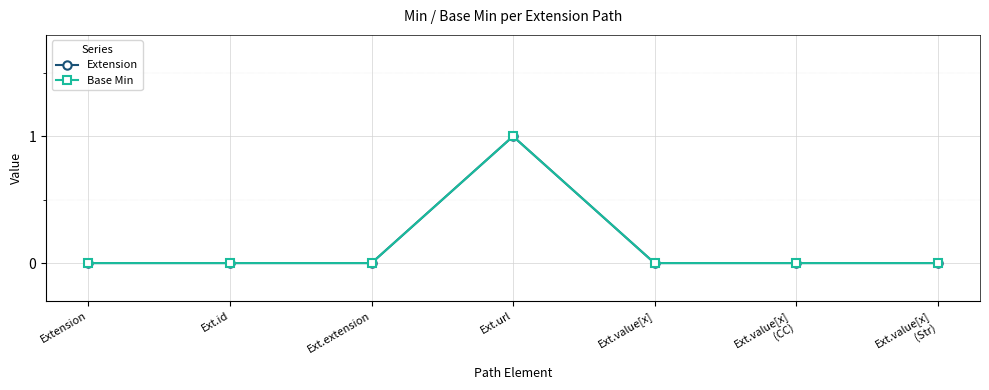

Is this an area chart (filled region under the line)?

No